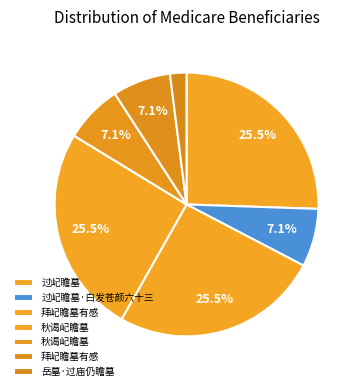

How many segments does this pie chart have?

7